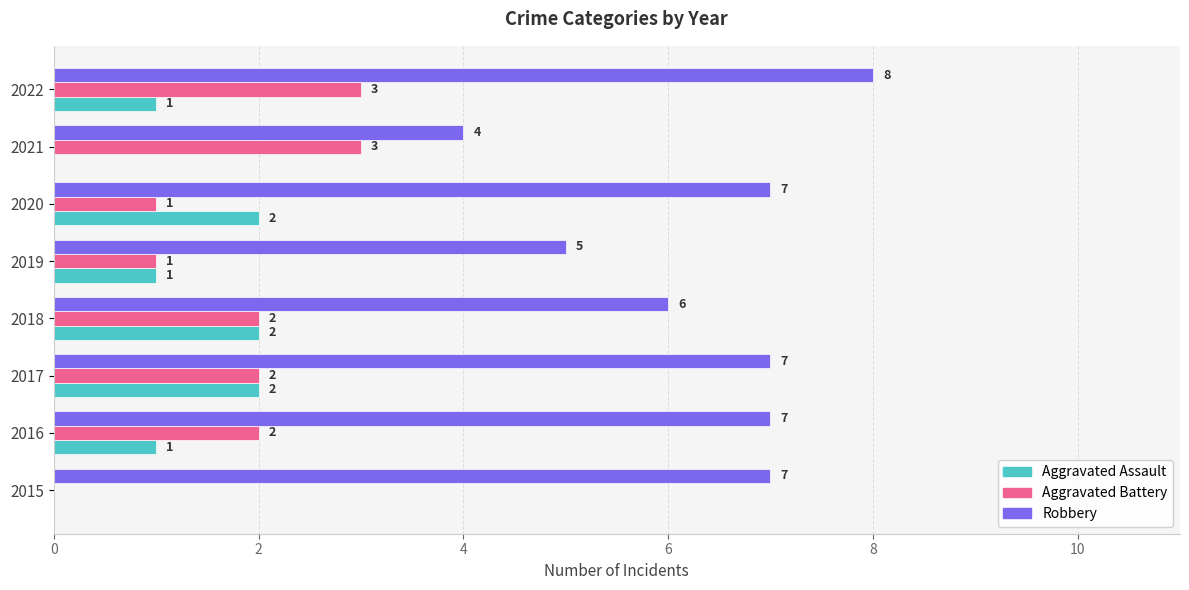

Is it true that Aggravated Assault equals 2 at 2017?

True